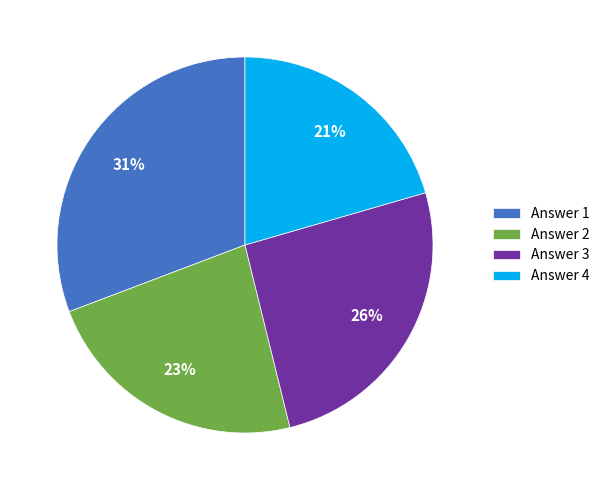

Is there any slice that represents more than half of the pie?

No